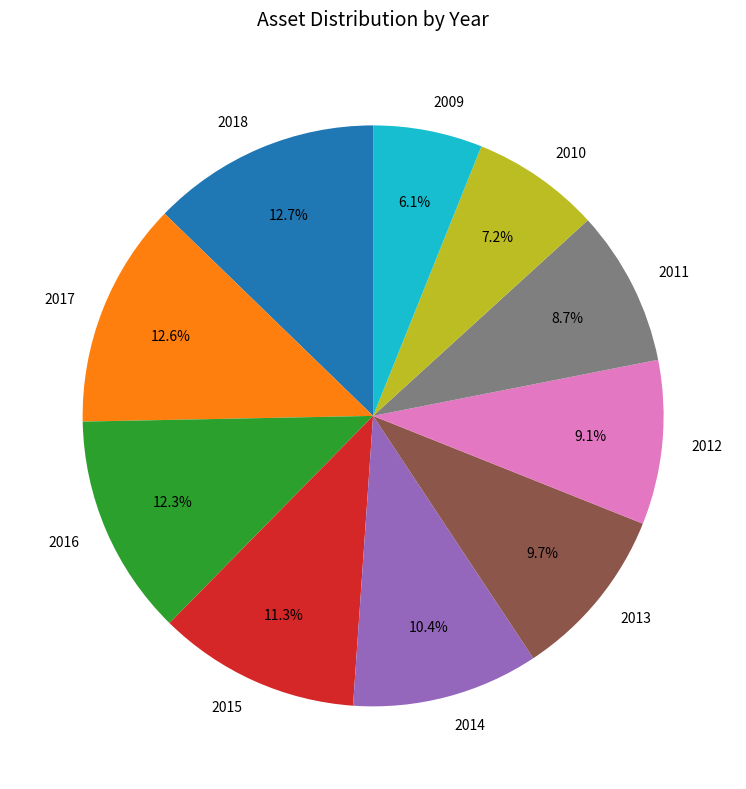

Does 2014 represent more than half of the total?

No